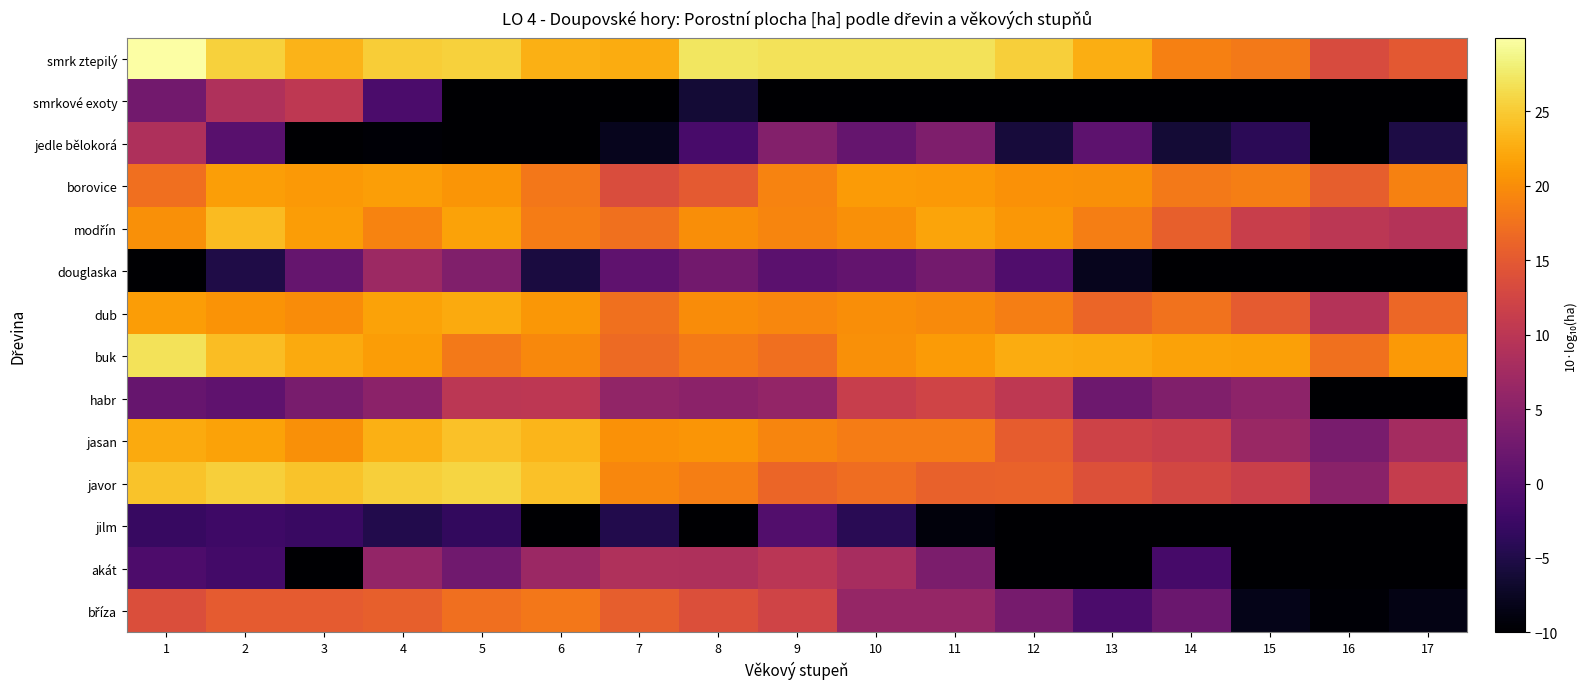

At which category does the chart reach its peak across all series?

1